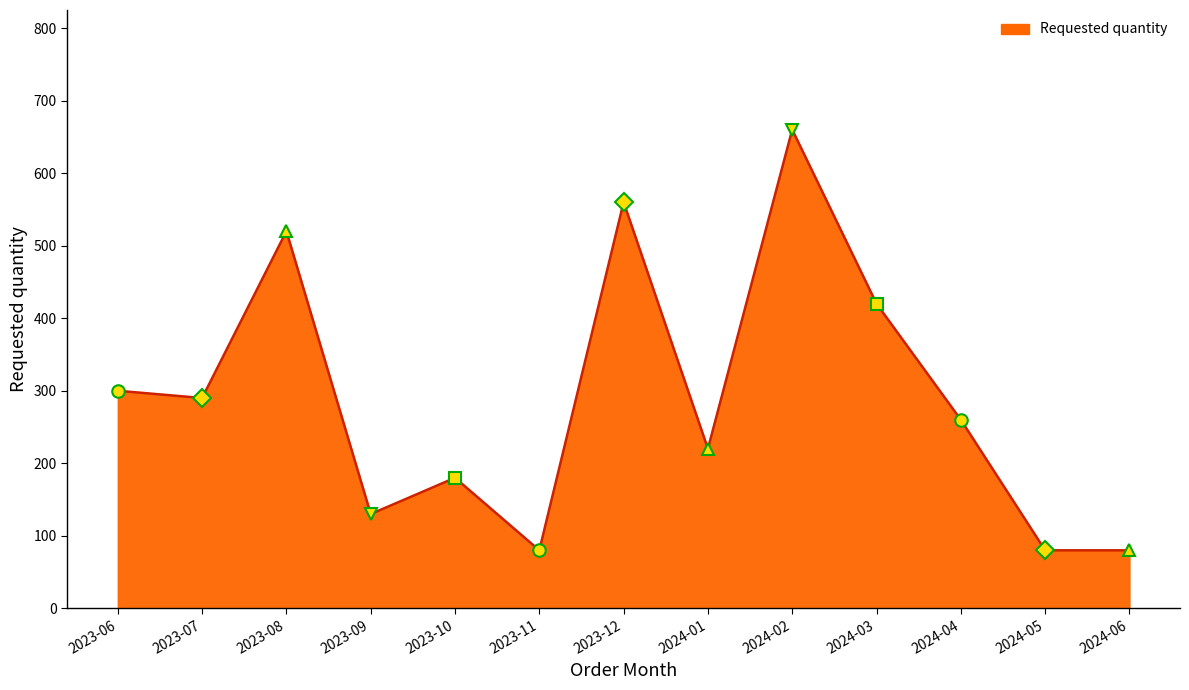

True or false: the data shows 80 at 2024-05.

True